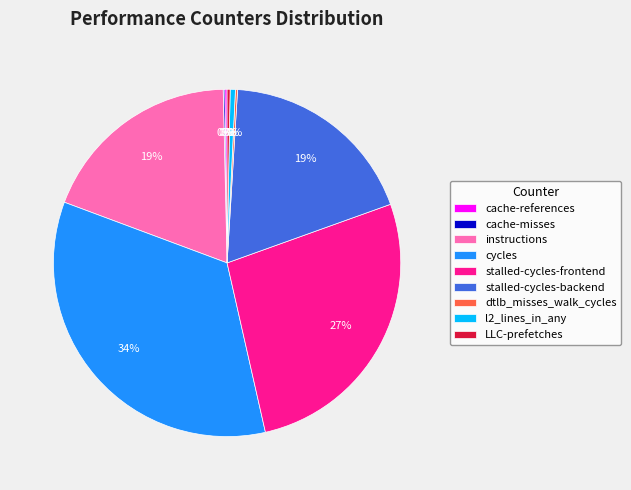

Is it true that l2_lines_in_any is 12% of the pie?

False